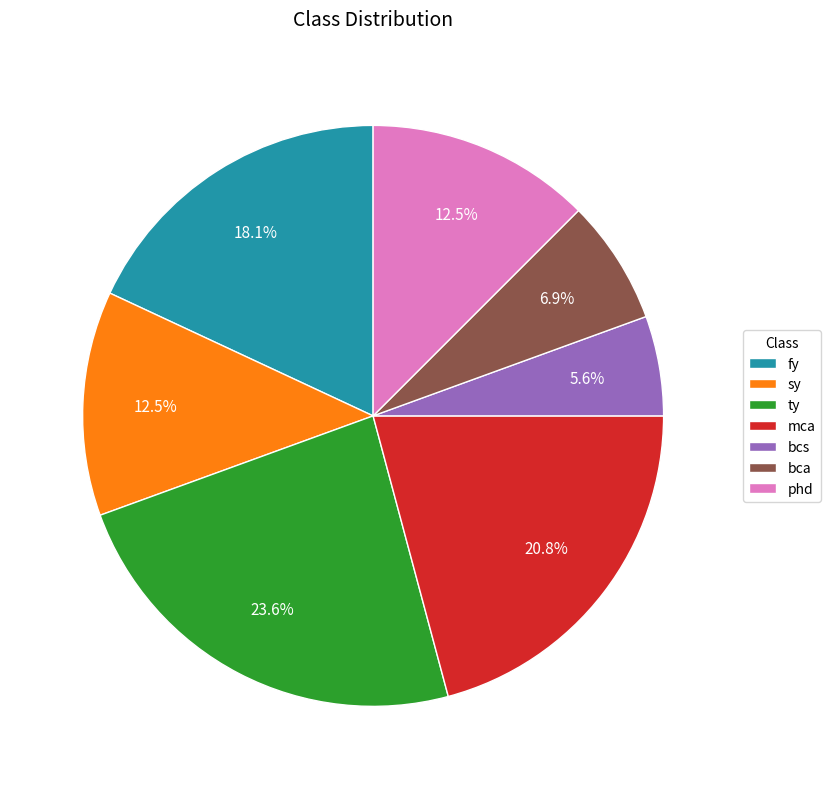

Which has a higher value, fy or sy?

fy